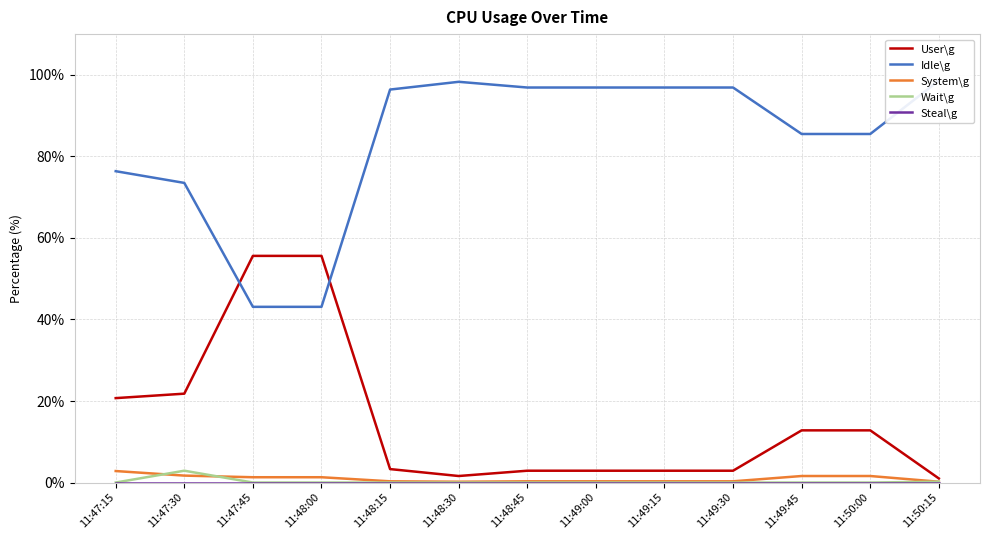

In User\g, how many points are lower than both neighbors (excluding endpoints)?

1